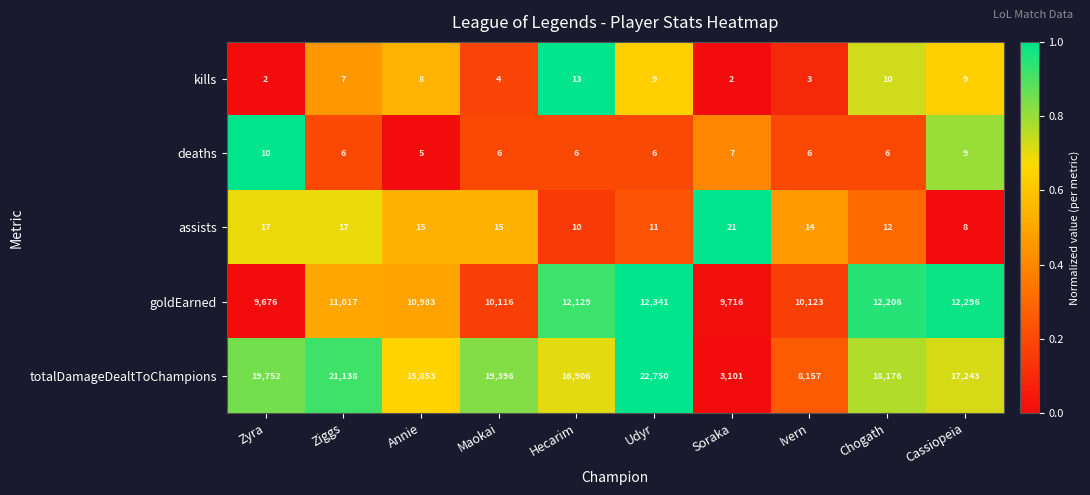

Rank the series at Ivern from lowest to highest value.

kills, deaths, assists, totalDamageDealtToChampions, goldEarned